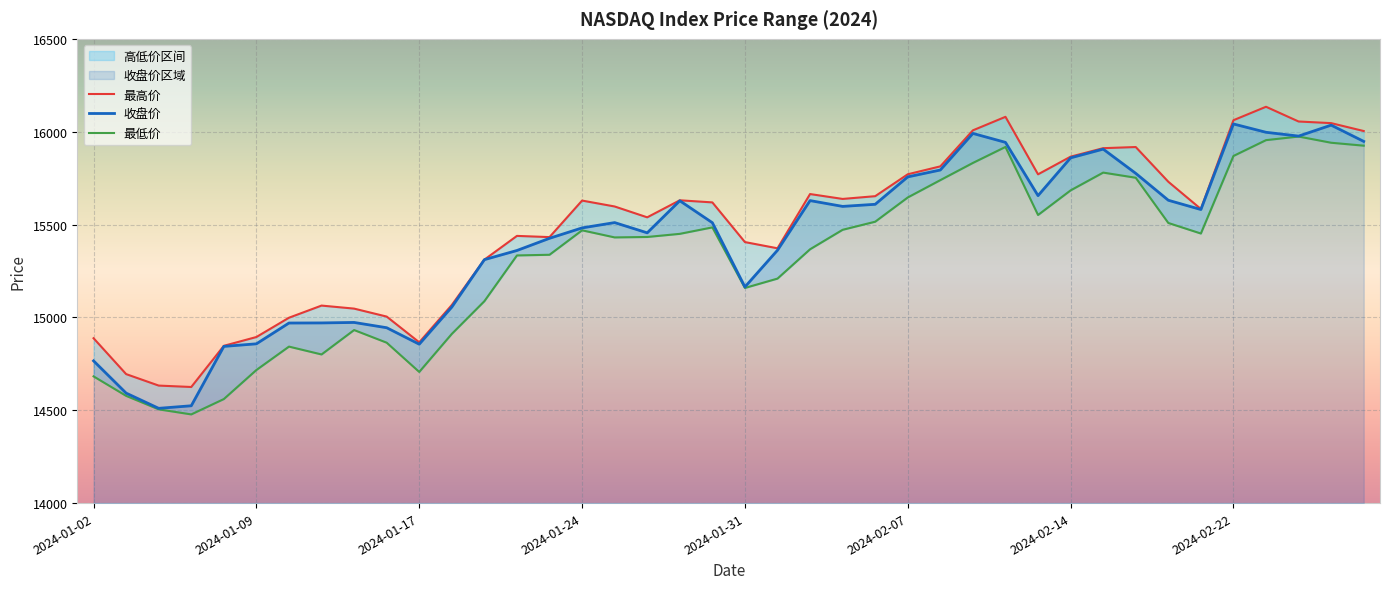

Reading left to right, extract all data points from this chart.

收盘价: 2024-01-02=14765.9	2024-01-03=14592.2	2024-01-04=14510.3	2024-01-05=14524.1	2024-01-08=14843.8	2024-01-09=14857.7	2024-01-10=14969.6	2024-01-11=14970.2	2024-01-12=14972.8	2024-01-16=14944.4	2024-01-17=14855.6	2024-01-18=15055.6	2024-01-19=15311.0	2024-01-22=15360.3	2024-01-23=15425.9	2024-01-24=15481.9	2024-01-25=15510.5	2024-01-26=15455.4	2024-01-29=15628.0	2024-01-30=15509.9	2024-01-31=15164.0	2024-02-01=15361.6	2024-02-02=15629.0	2024-02-05=15597.7	2024-02-06=15609.0	2024-02-07=15756.6	2024-02-08=15793.7	2024-02-09=15990.7	2024-02-12=15942.5	2024-02-13=15655.6	2024-02-14=15859.1	2024-02-15=15906.2	2024-02-16=15775.6	2024-02-20=15630.8	2024-02-21=15580.9	2024-02-22=16041.6	2024-02-23=15996.8	2024-02-26=15976.2	2024-02-27=16035.3	2024-02-28=15947.7
最高价: 2024-01-02=14887.8	2024-01-03=14694.6	2024-01-04=14632.8	2024-01-05=14625.2	2024-01-08=14846.9	2024-01-09=14894.3	2024-01-10=14998.2	2024-01-11=15063.6	2024-01-12=15047.2	2024-01-16=15004.4	2024-01-17=14865.8	2024-01-18=15066.8	2024-01-19=15311.0	2024-01-22=15438.9	2024-01-23=15432.4	2024-01-24=15629.1	2024-01-25=15597.2	2024-01-26=15538.8	2024-01-29=15630.6	2024-01-30=15619.2	2024-01-31=15405.6	2024-02-01=15372.1	2024-02-02=15664.2	2024-02-05=15637.9	2024-02-06=15652.8	2024-02-07=15770.7	2024-02-08=15813.3	2024-02-09=16007.3	2024-02-12=16080.1	2024-02-13=15770.4	2024-02-14=15865.5	2024-02-15=15911.2	2024-02-16=15917.4	2024-02-20=15730.5	2024-02-21=15583.7	2024-02-22=16061.8	2024-02-23=16134.2	2024-02-26=16054.9	2024-02-27=16046.1	2024-02-28=16003.6
最低价: 2024-01-02=14682.4	2024-01-03=14577.4	2024-01-04=14504.8	2024-01-05=14477.6	2024-01-08=14560.2	2024-01-09=14716.7	2024-01-10=14842.7	2024-01-11=14800.4	2024-01-12=14931.9	2024-01-16=14863.8	2024-01-17=14706.2	2024-01-18=14911.1	2024-01-19=15087.2	2024-01-22=15333.6	2024-01-23=15337.2	2024-01-24=15468.9	2024-01-25=15430.7	2024-01-26=15433.0	2024-01-29=15449.9	2024-01-30=15484.7	2024-01-31=15158.5	2024-02-01=15208.9	2024-02-02=15366.8	2024-02-05=15471.7	2024-02-06=15515.2	2024-02-07=15645.8	2024-02-08=15739.2	2024-02-09=15831.8	2024-02-12=15917.9	2024-02-13=15551.4	2024-02-14=15683.9	2024-02-15=15779.7	2024-02-16=15752.0	2024-02-20=15508.5	2024-02-21=15451.6	2024-02-22=15869.2	2024-02-23=15954.5	2024-02-26=15973.9	2024-02-27=15940.5	2024-02-28=15924.7